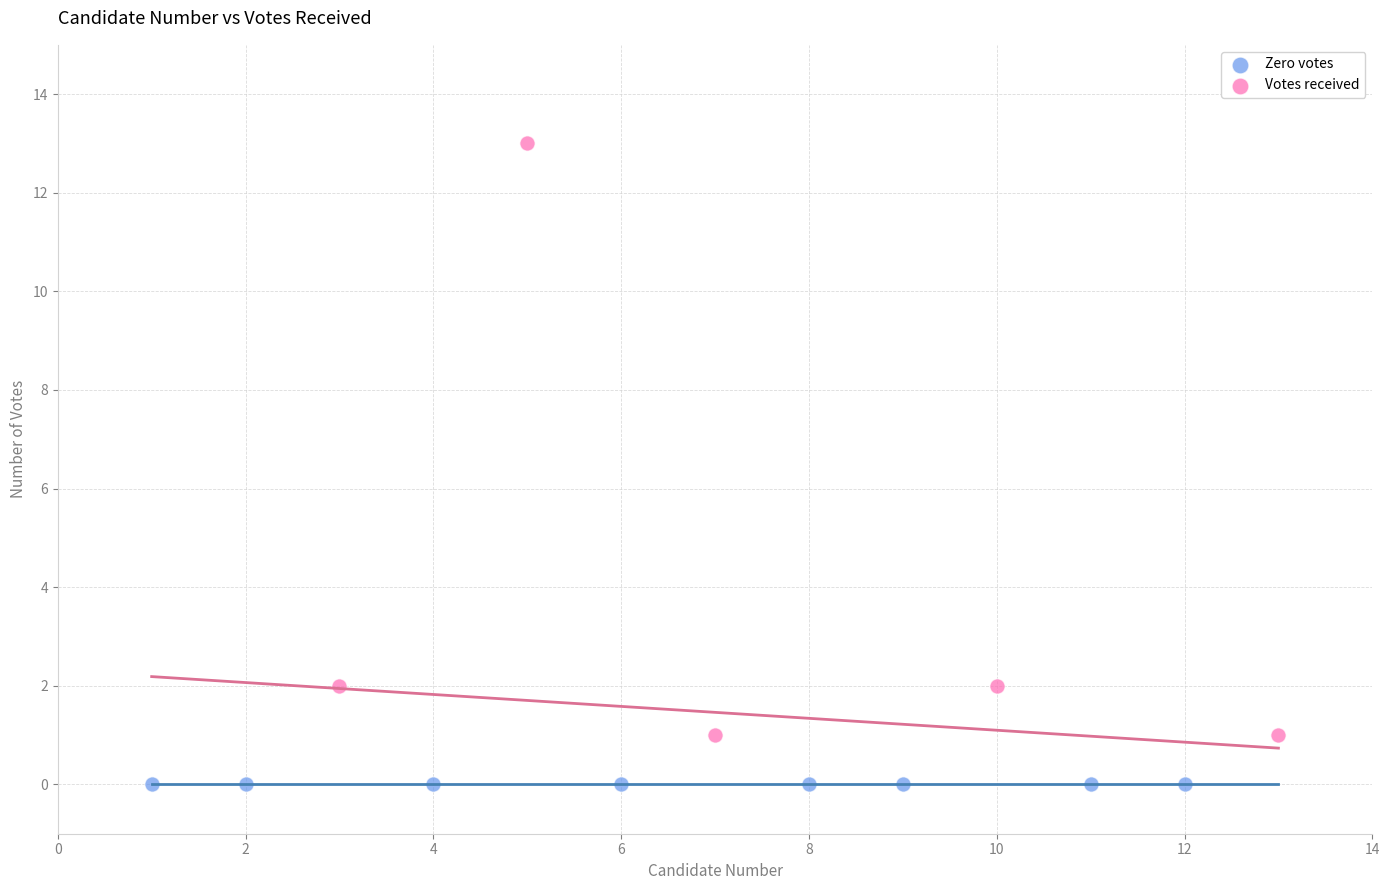

Which series reaches the minimum Y coordinate?

Zero votes